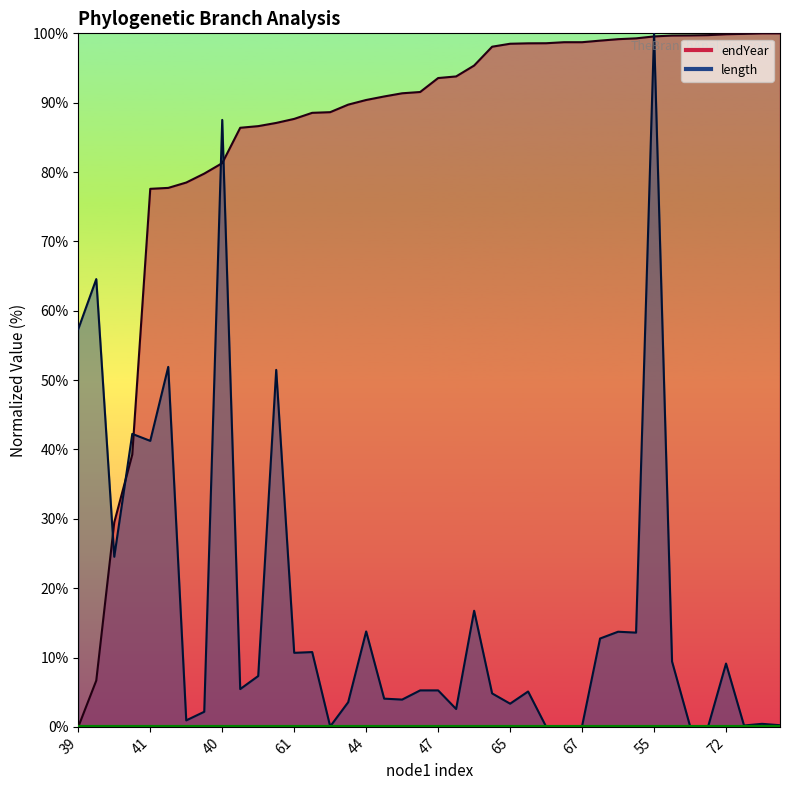

What is the spread (max minus min) of values at 62?

79.3